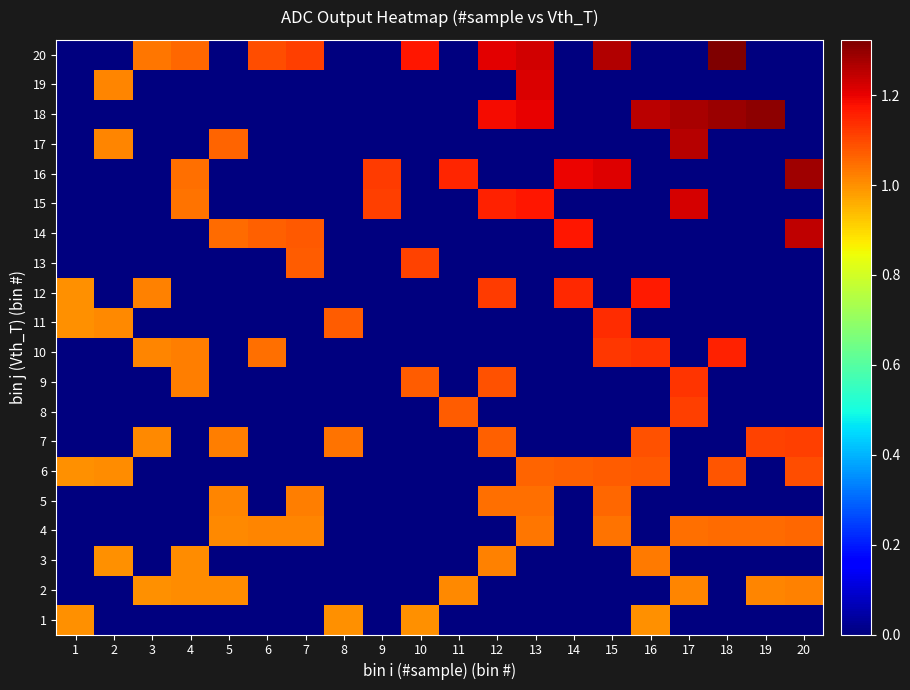

What is the maximum value shown in the chart?

1.3